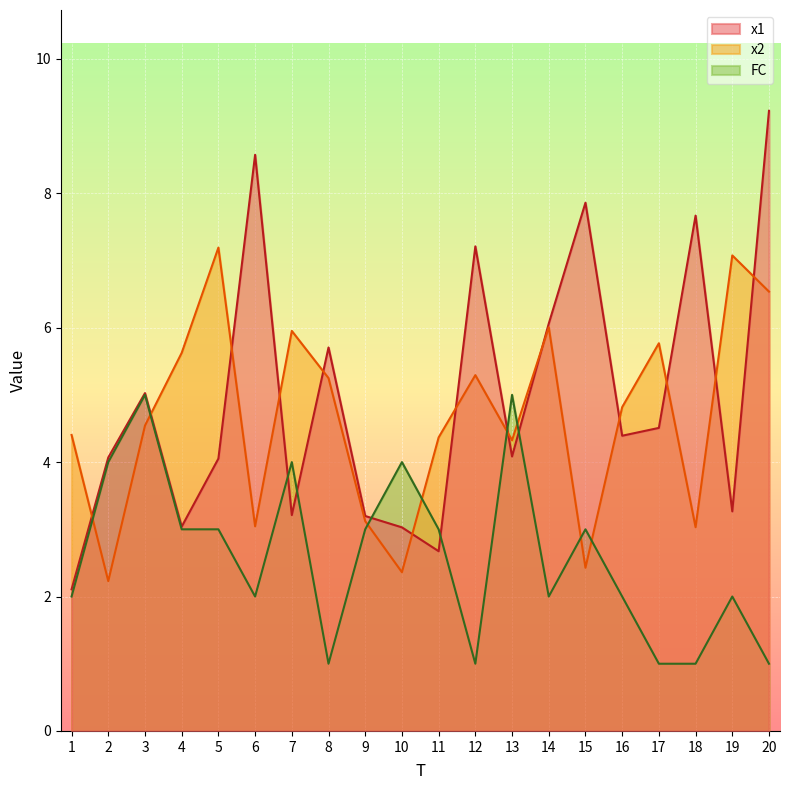

How many lines are shown in the chart?

3